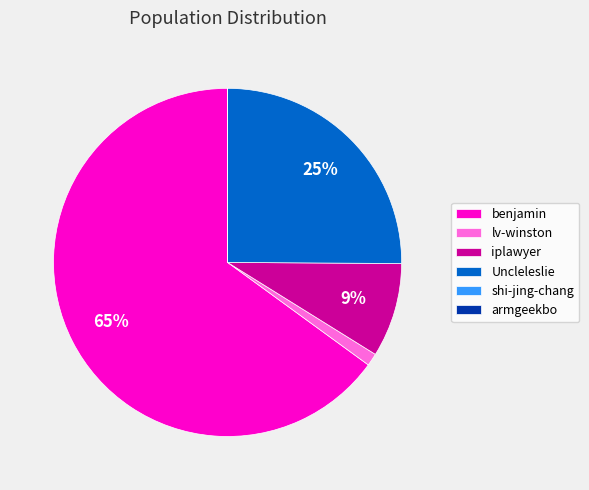

To the nearest percent, what is the difference between the largest and smallest slice percentages?

65%